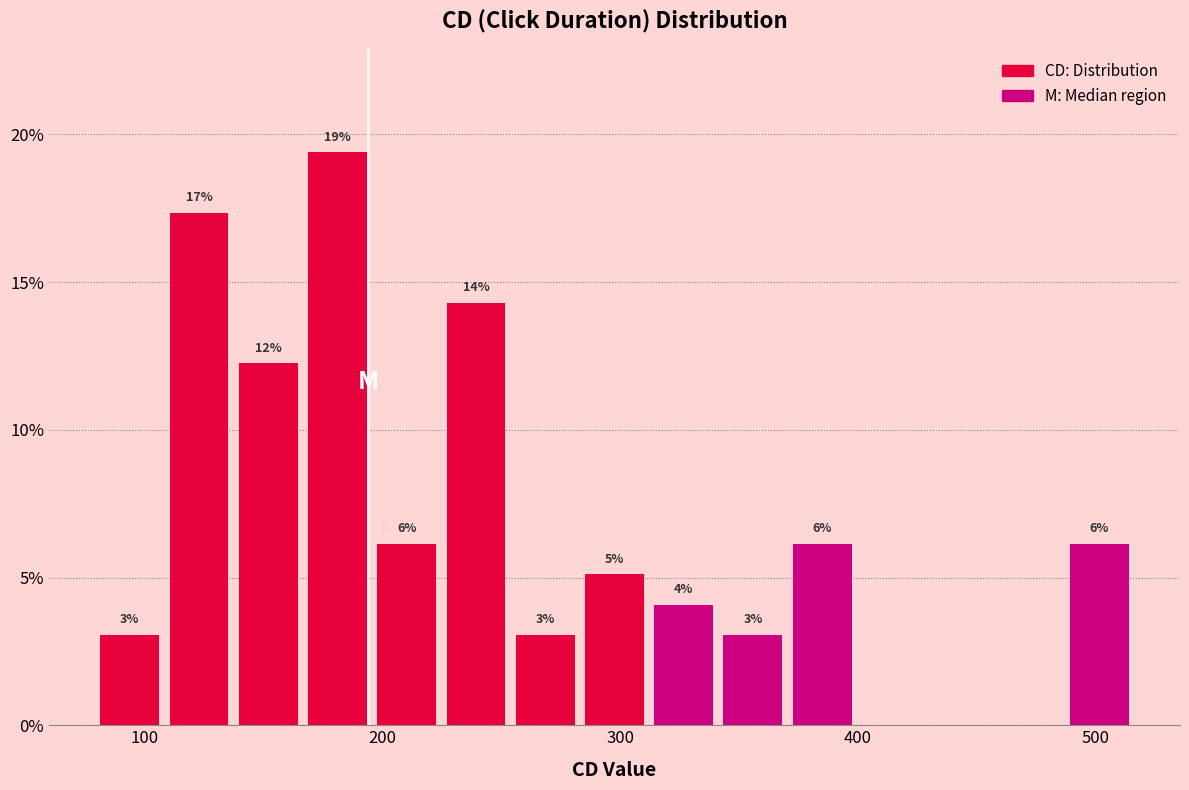

Around what value on the x-axis is the tallest bar? Give the approximate position of its centre, as read against the axis.

180